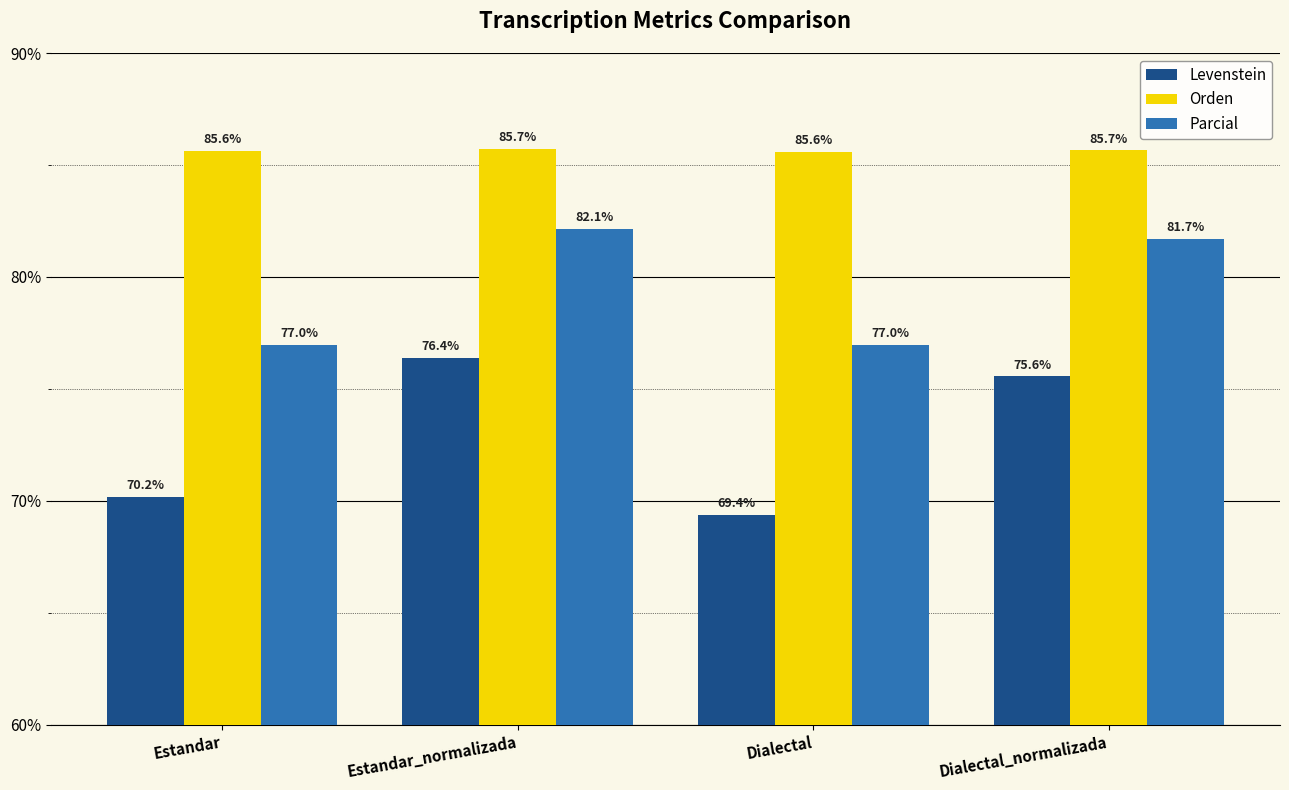

How many bars are there in total?

12